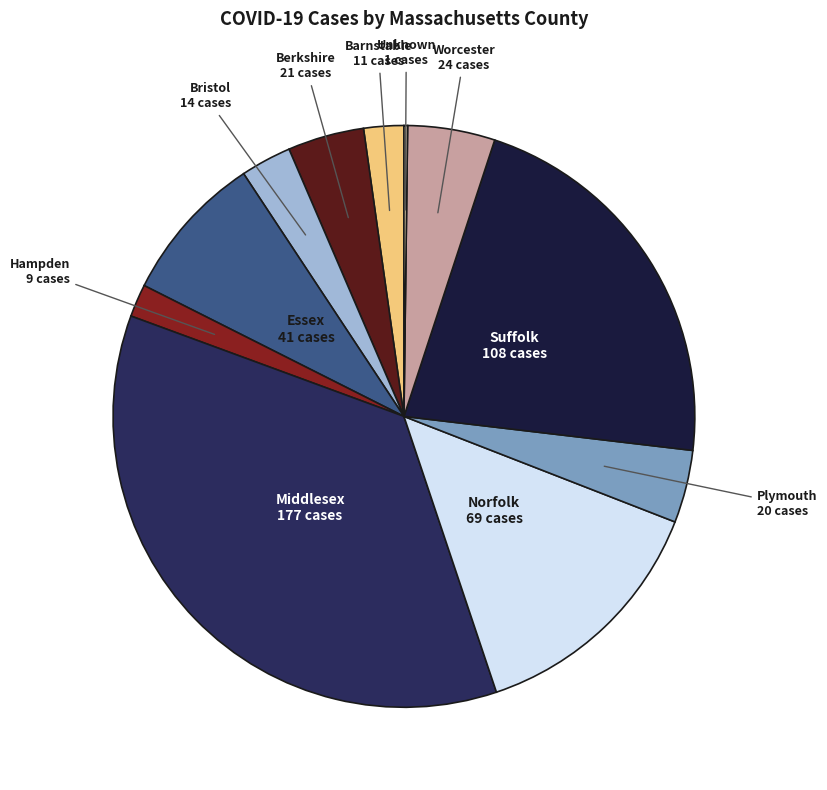

Is there a majority slice in this chart?

No